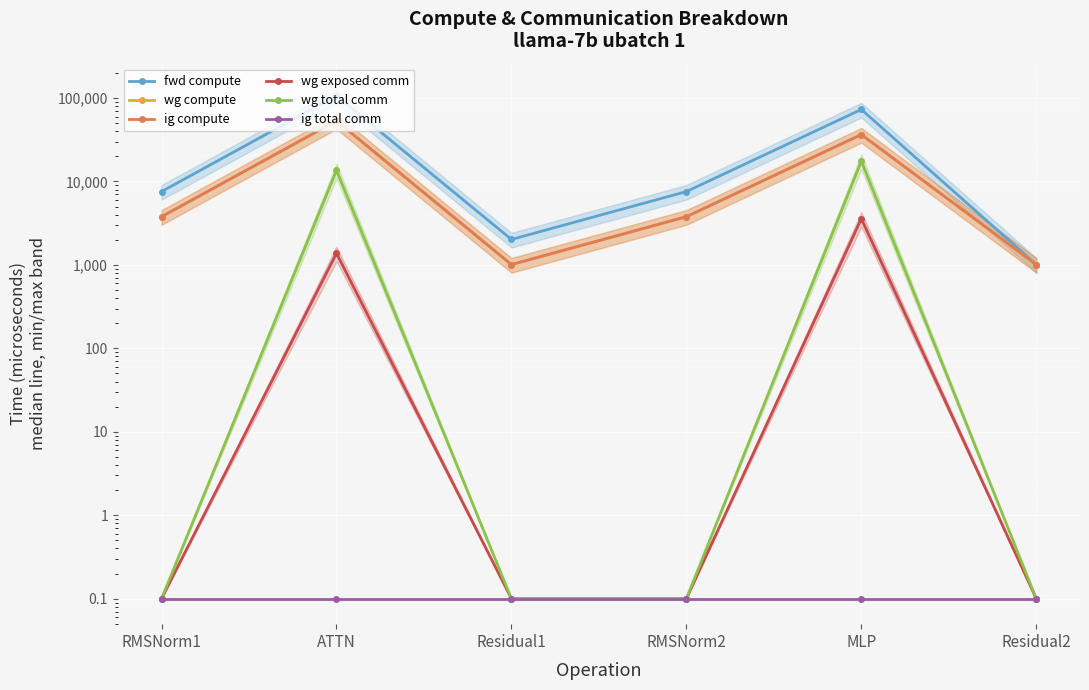

The value of wg compute at ATTN is 53200.4. True or false?

True